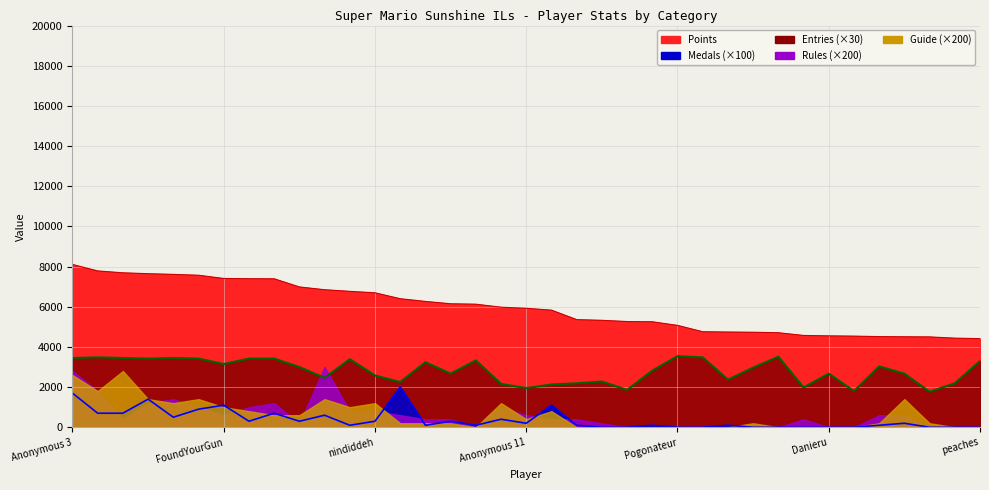

Does the chart display data point markers on the line(s)?

No